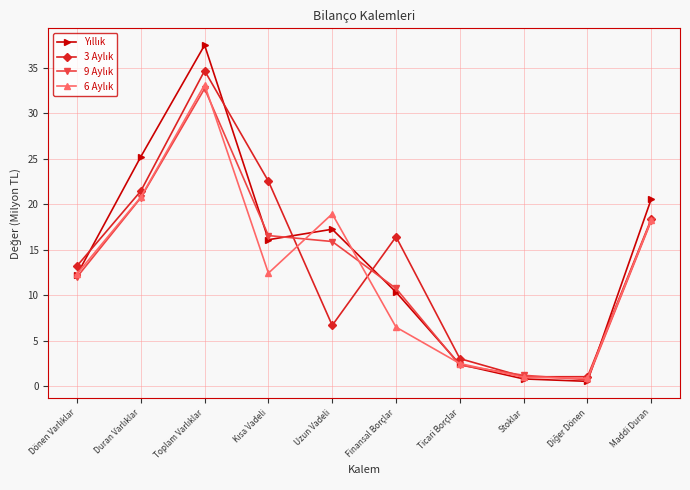

What is the greatest value displayed?

37.5